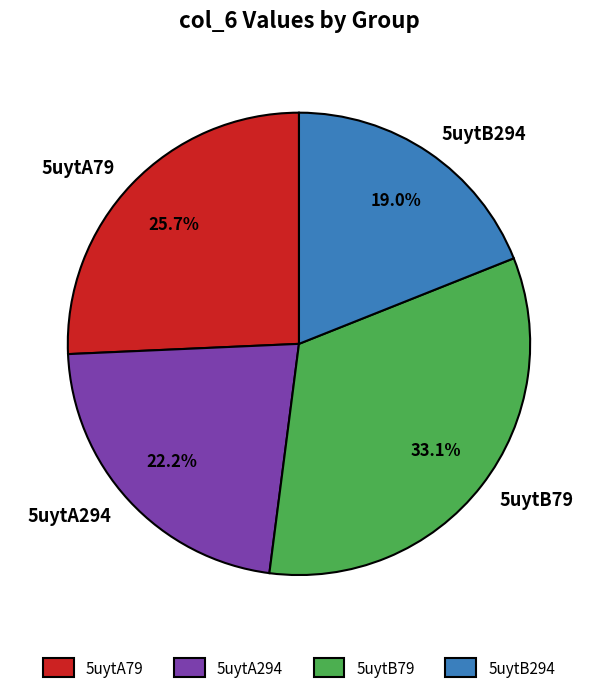

What percentage is the 5uytA79 slice, to the nearest percent?

26%